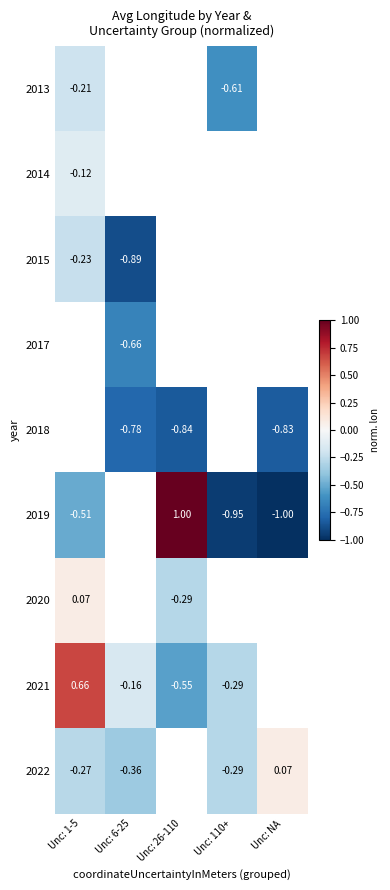

Is the value of 2022 at Unc: 110+ greater than the value of 2014 at Unc: 1-5?

No